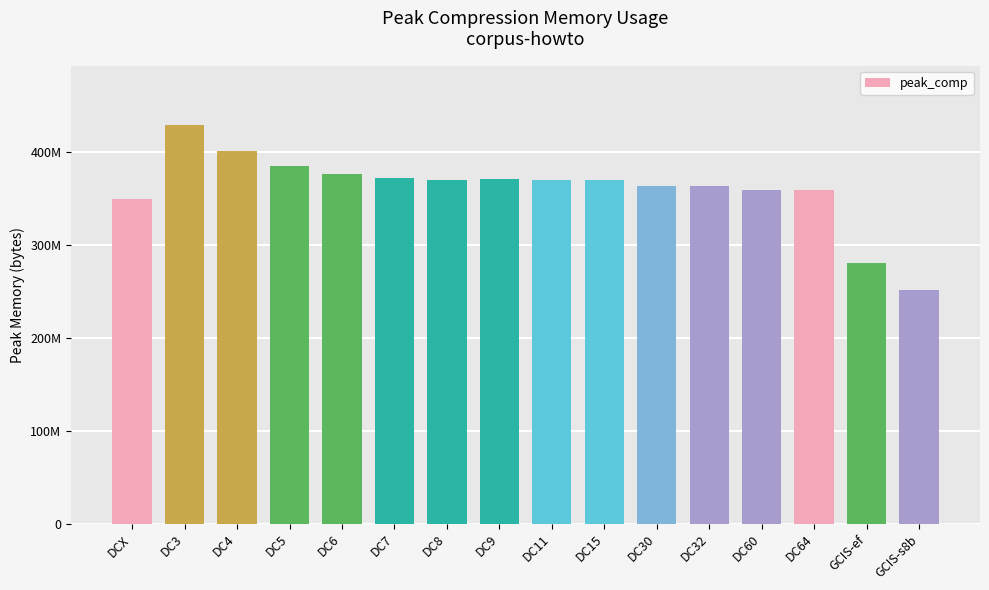

What is the difference between the maximum and second lowest values?

147531413